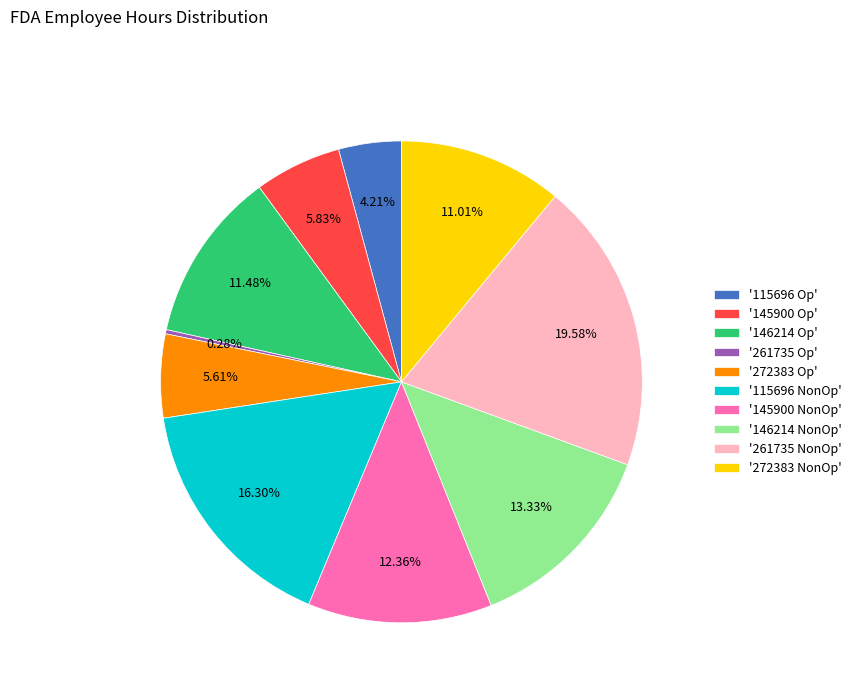

Between '272383 Op' and '146214 Op', which is larger?

'146214 Op'